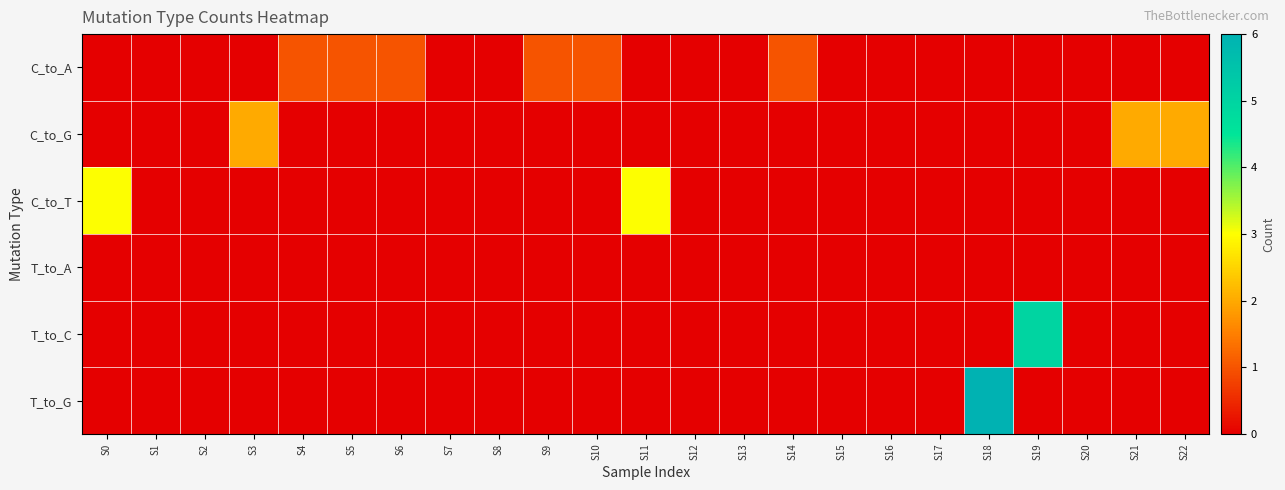

Reading left to right, what are all the values shown in this chart?

C_to_A: S0=0	S1=0	S2=0	S3=0	S4=1	S5=1	S6=1	S7=0	S8=0	S9=1	S10=1	S11=0	S12=0	S13=0	S14=1	S15=0	S16=0	S17=0	S18=0	S19=0	S20=0	S21=0	S22=0
C_to_G: S0=0	S1=0	S2=0	S3=2	S4=0	S5=0	S6=0	S7=0	S8=0	S9=0	S10=0	S11=0	S12=0	S13=0	S14=0	S15=0	S16=0	S17=0	S18=0	S19=0	S20=0	S21=2	S22=2
C_to_T: S0=3	S1=0	S2=0	S3=0	S4=0	S5=0	S6=0	S7=0	S8=0	S9=0	S10=0	S11=3	S12=0	S13=0	S14=0	S15=0	S16=0	S17=0	S18=0	S19=0	S20=0	S21=0	S22=0
T_to_A: S0=0	S1=0	S2=0	S3=0	S4=0	S5=0	S6=0	S7=0	S8=0	S9=0	S10=0	S11=0	S12=0	S13=0	S14=0	S15=0	S16=0	S17=0	S18=0	S19=0	S20=0	S21=0	S22=0
T_to_C: S0=0	S1=0	S2=0	S3=0	S4=0	S5=0	S6=0	S7=0	S8=0	S9=0	S10=0	S11=0	S12=0	S13=0	S14=0	S15=0	S16=0	S17=0	S18=0	S19=5	S20=0	S21=0	S22=0
T_to_G: S0=0	S1=0	S2=0	S3=0	S4=0	S5=0	S6=0	S7=0	S8=0	S9=0	S10=0	S11=0	S12=0	S13=0	S14=0	S15=0	S16=0	S17=0	S18=6	S19=0	S20=0	S21=0	S22=0